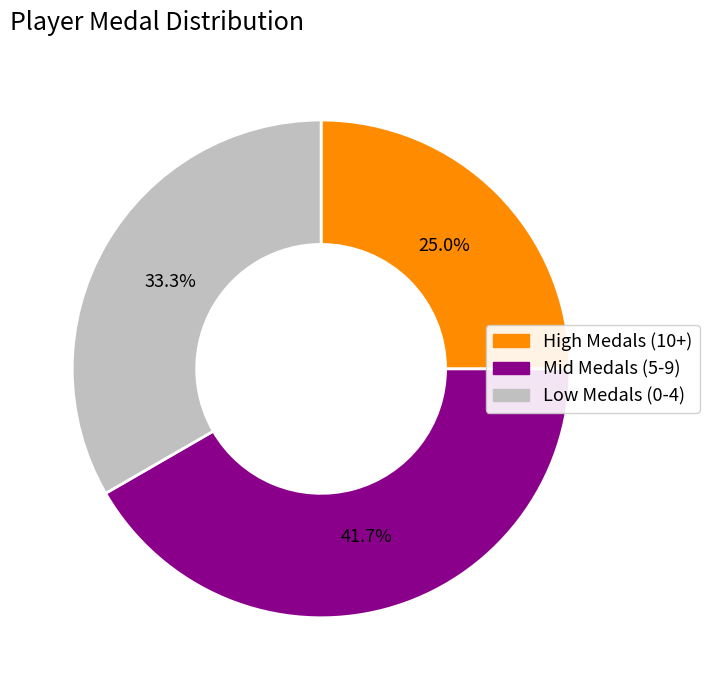

Do High Medals (10+) and Mid Medals (5-9) together represent more than half of the pie?

Yes